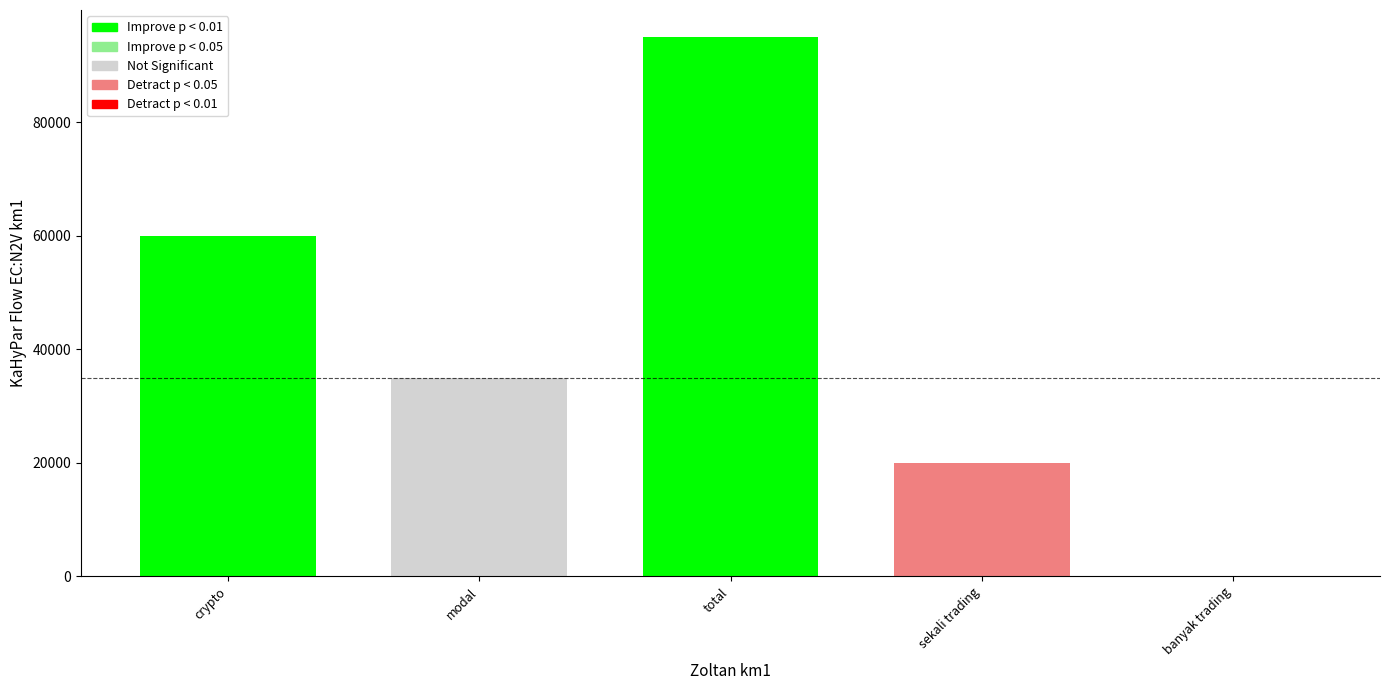

The value at total is 95000.0. True or false?

True